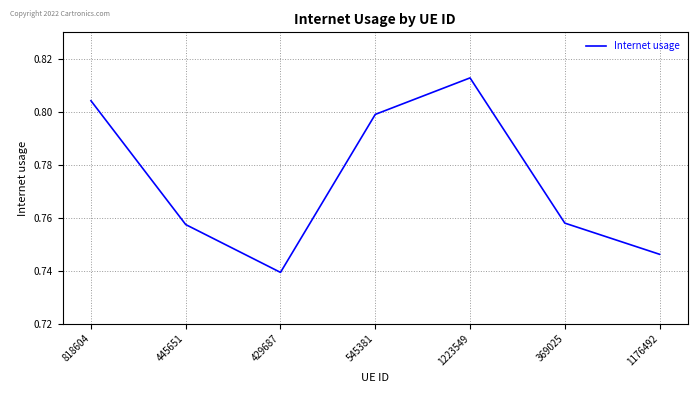

At which category does the chart reach its peak across all series?

1223549